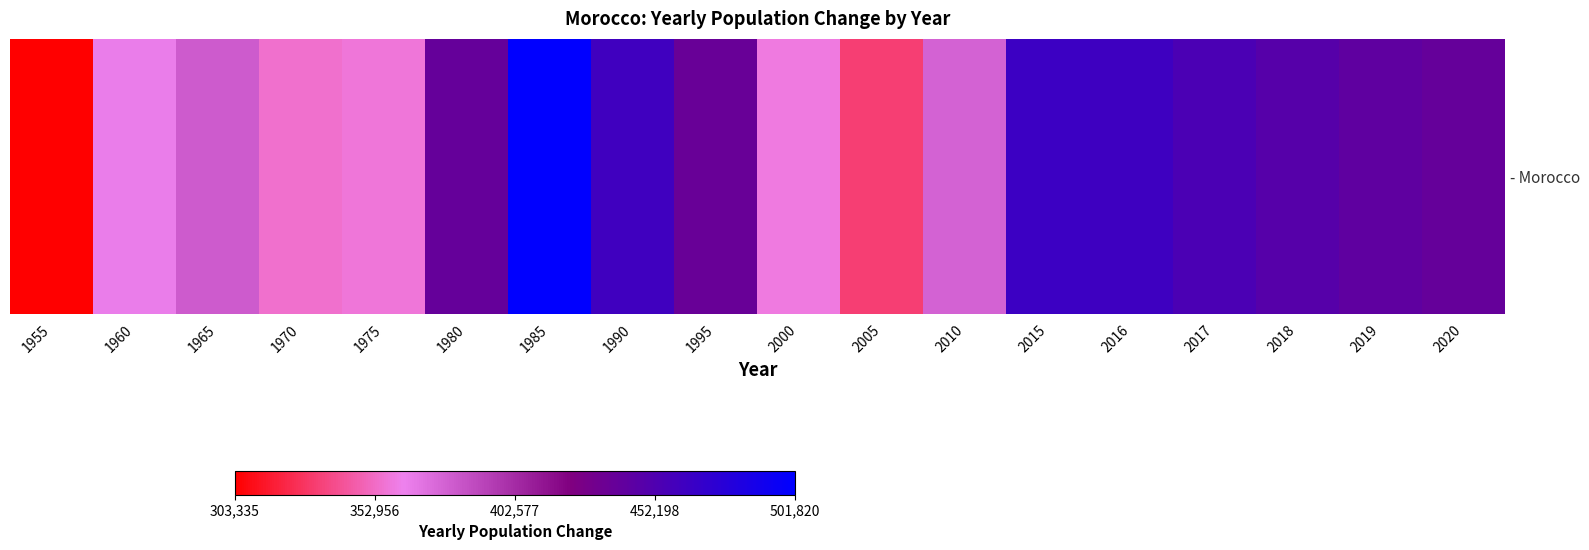

What is the change in value from 2000 to 2019?

+82790